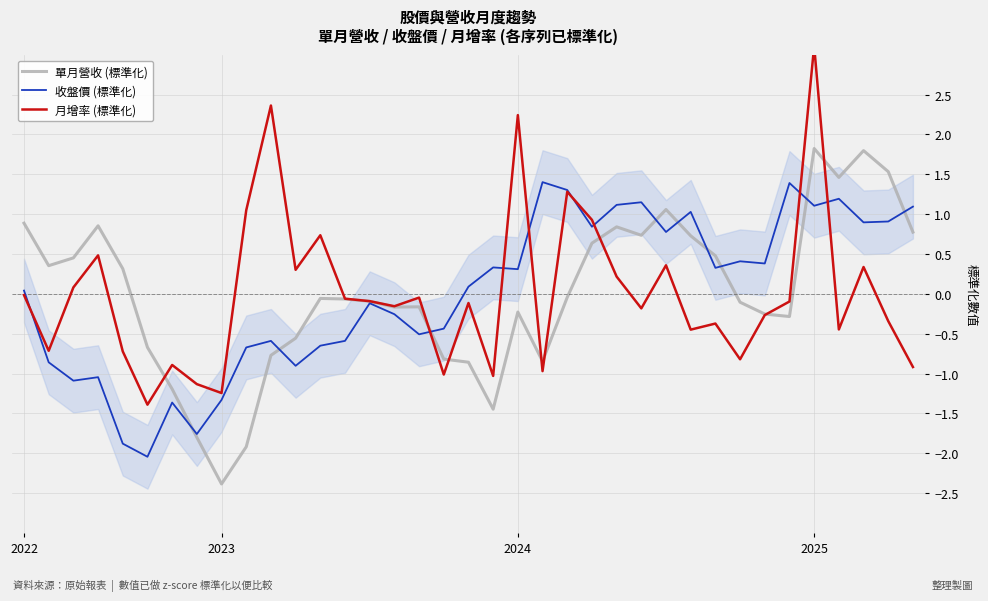

How many values in the 月增率 (標準化) series exceed 0?

13